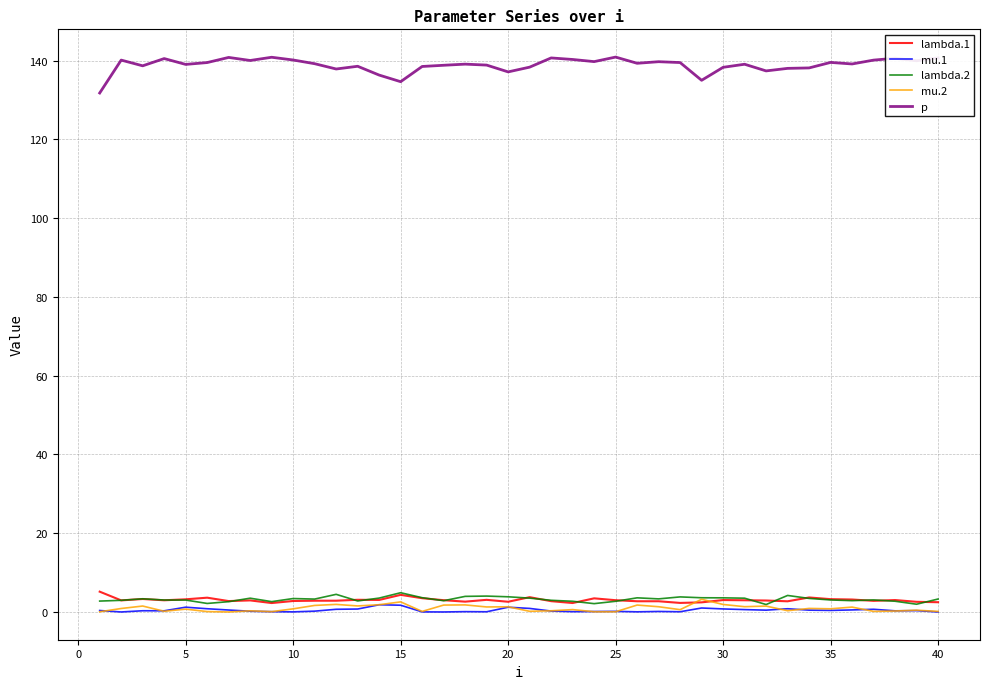

Which series has the largest total across all categories?

p